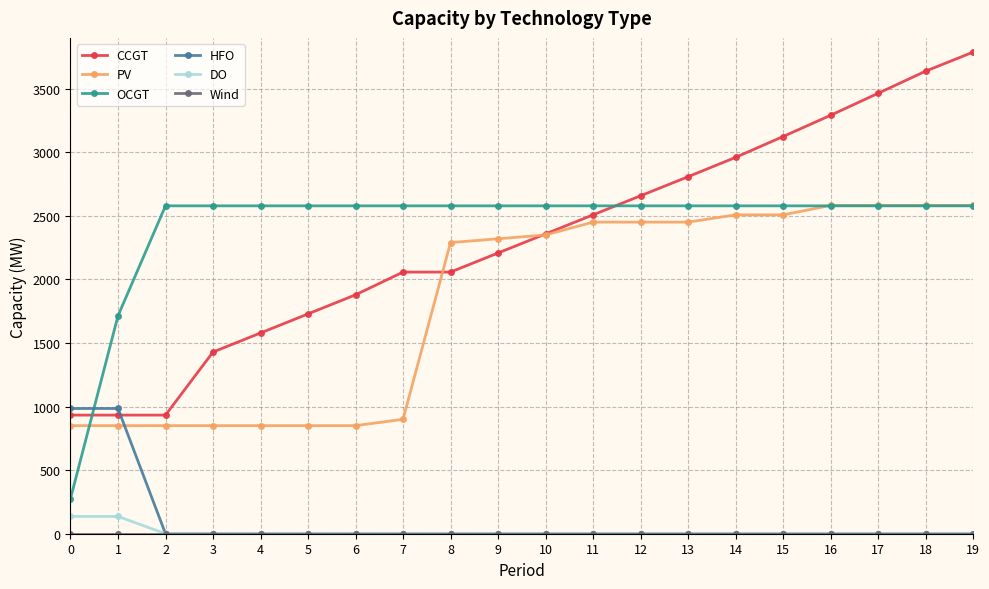

What is the difference between the second highest and minimum values in the CCGT series?

2705